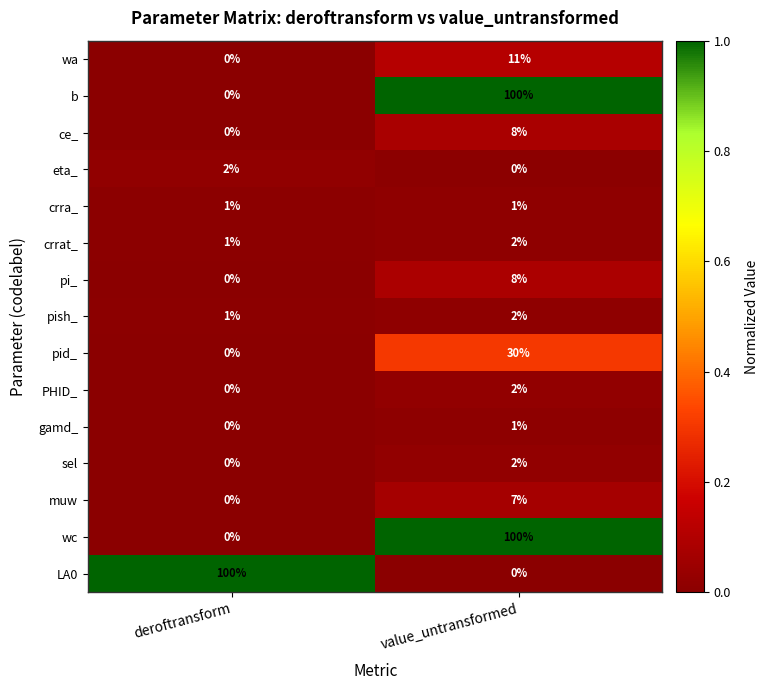

What is the average value of the muw series?

4